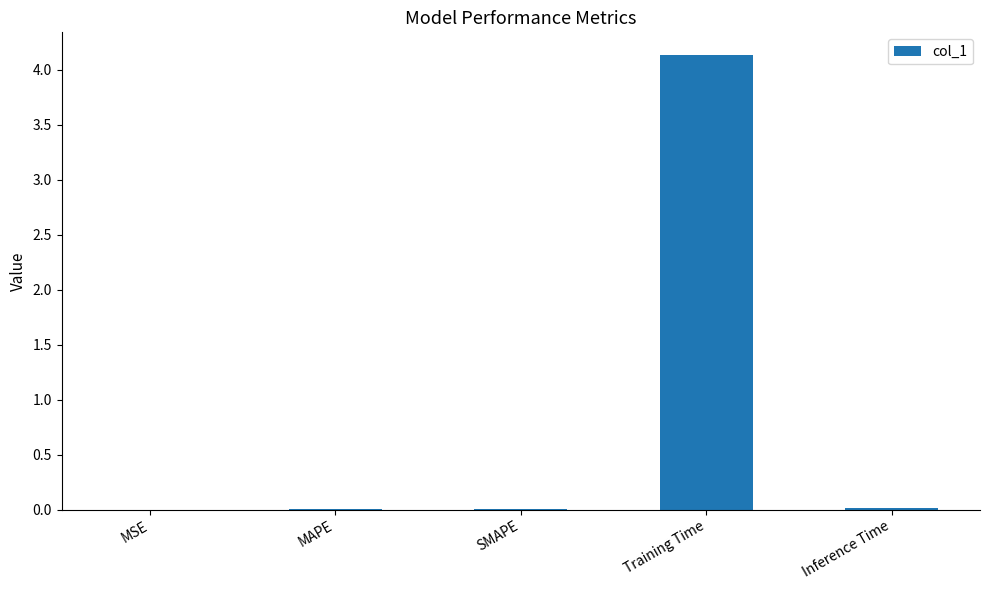

Is it true that the value at MSE is 0.0?

True